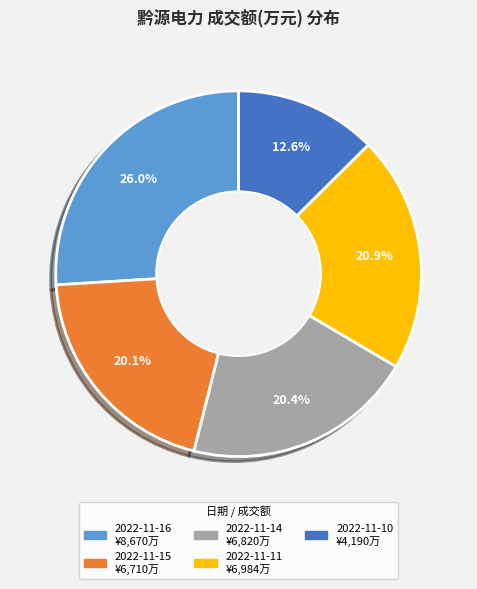

How much of the chart is everything except 2022-11-10?

87.4%